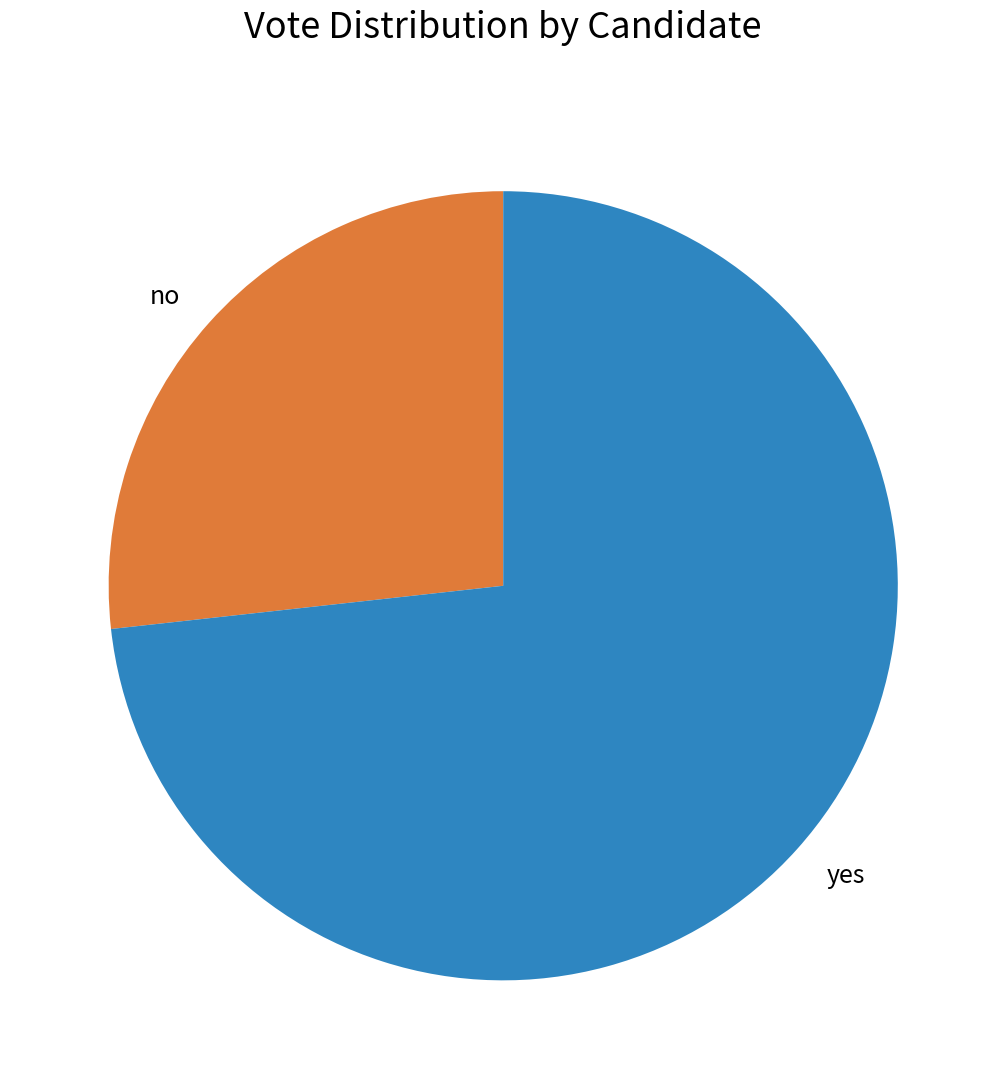

True or false: yes accounts for 73% of the total.

True